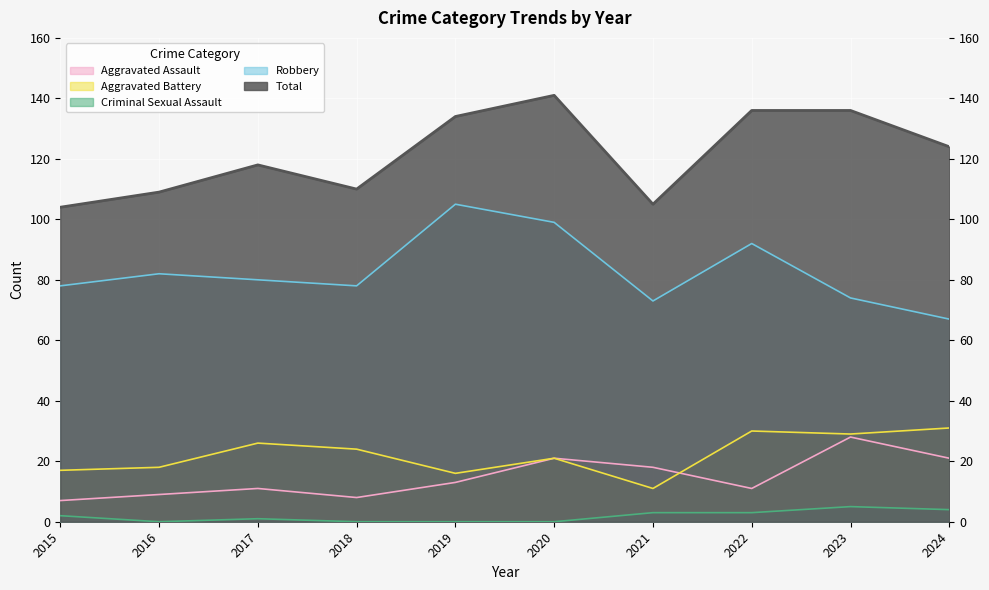

What is the average value of the Aggravated Battery series?

22